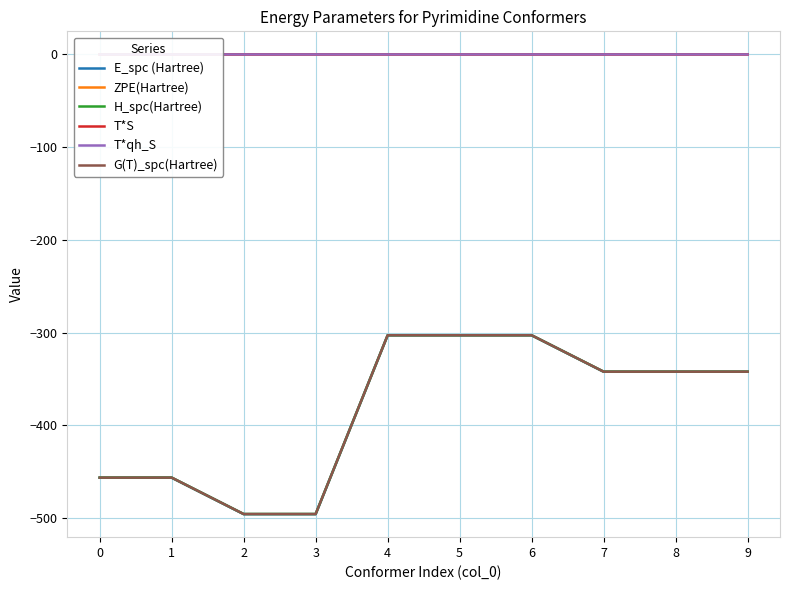

Which series has the largest range (max minus min)?

E_spc (Hartree)